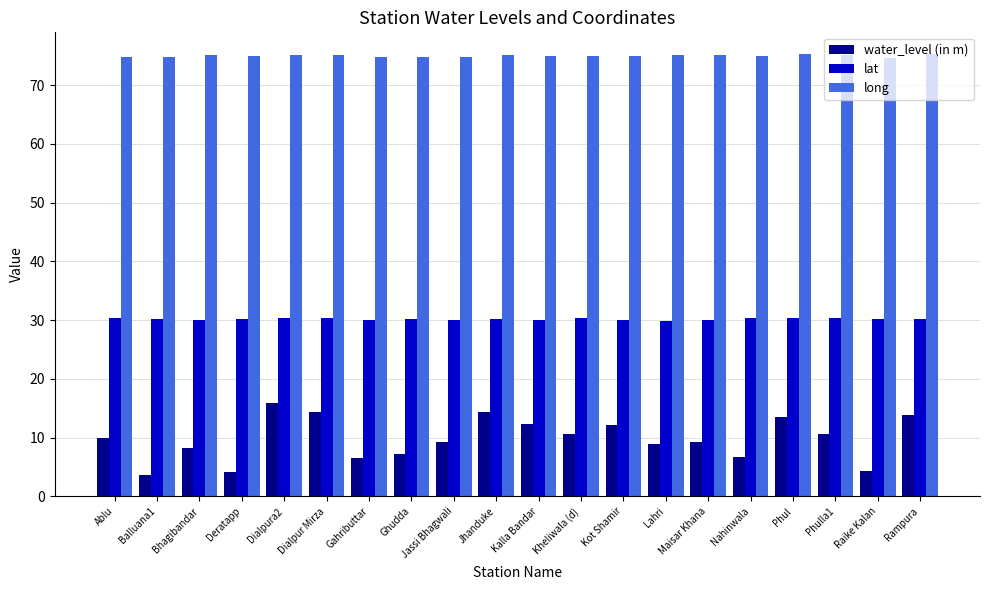

How many categories are shown in the chart?

20